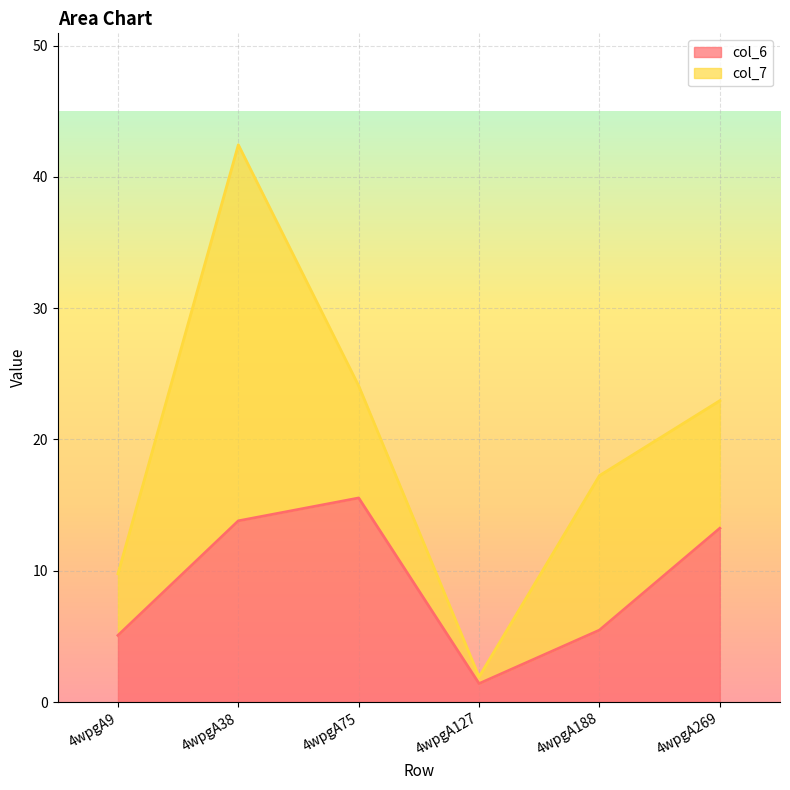

Where is the first local maximum?

4wpgA75